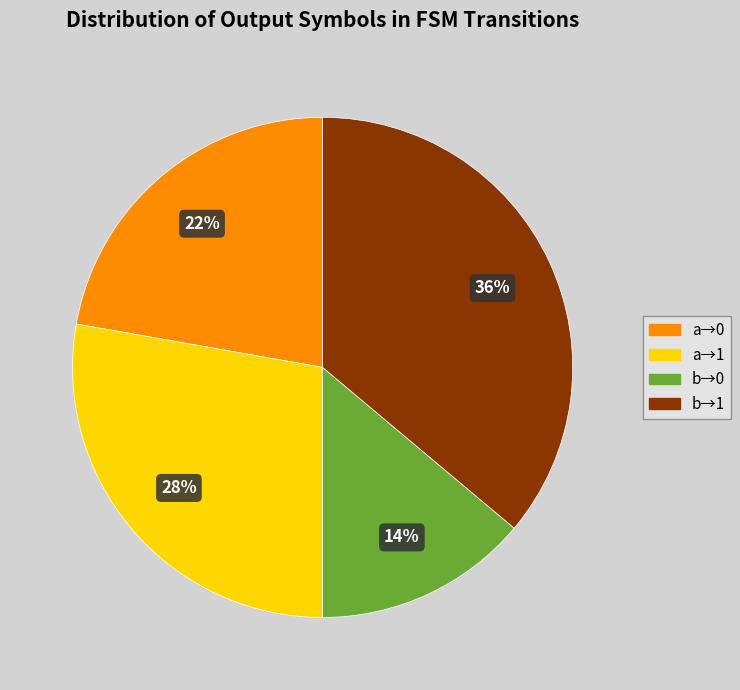

To the nearest percent, what is the difference between the largest and smallest slice percentages?

22%